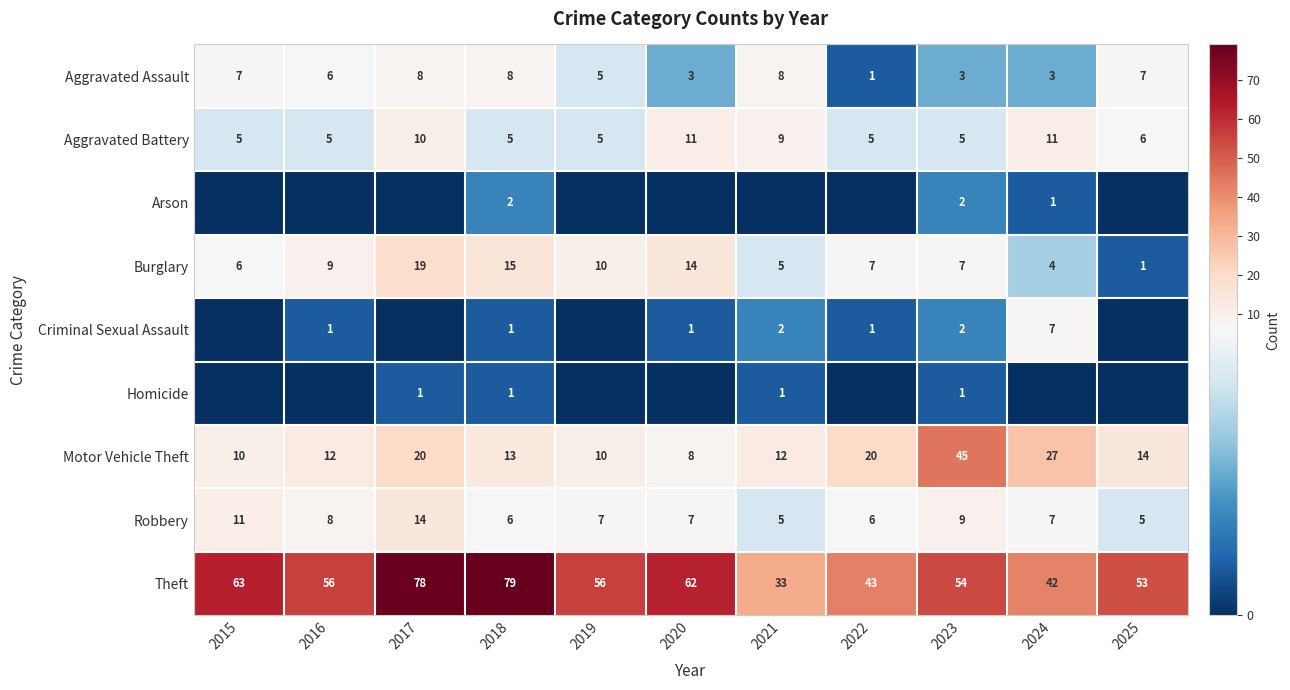

At how many categories does at least one series exceed 52?

8